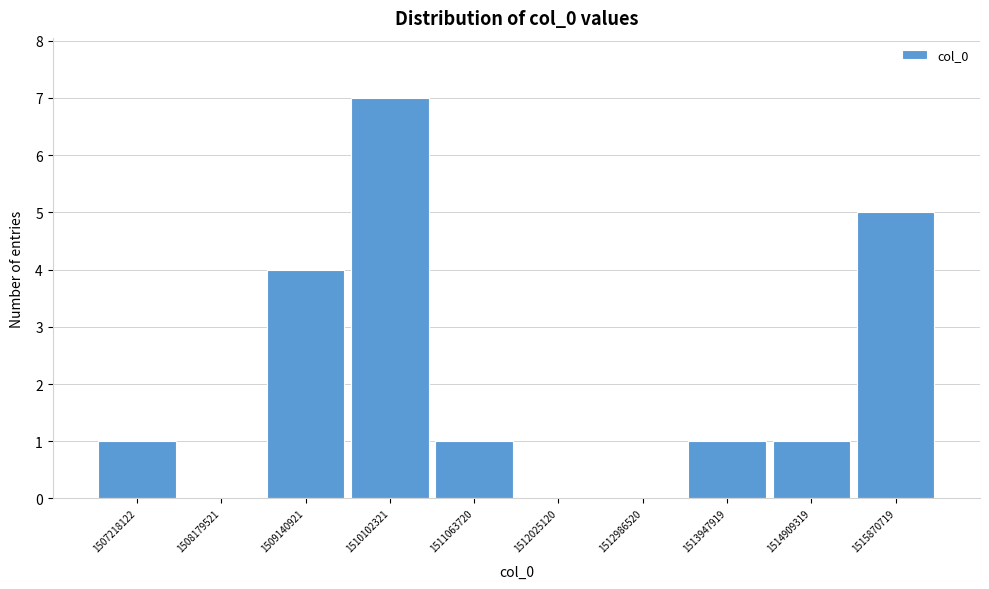

Reading right to left, what are all the values shown in this chart?

1515870719=5	1514909319=1	1513947919=1	1512986520=0	1512025120=0	1511063720=1	1510102321=7	1509140921=4	1508179521=0	1507218122=1